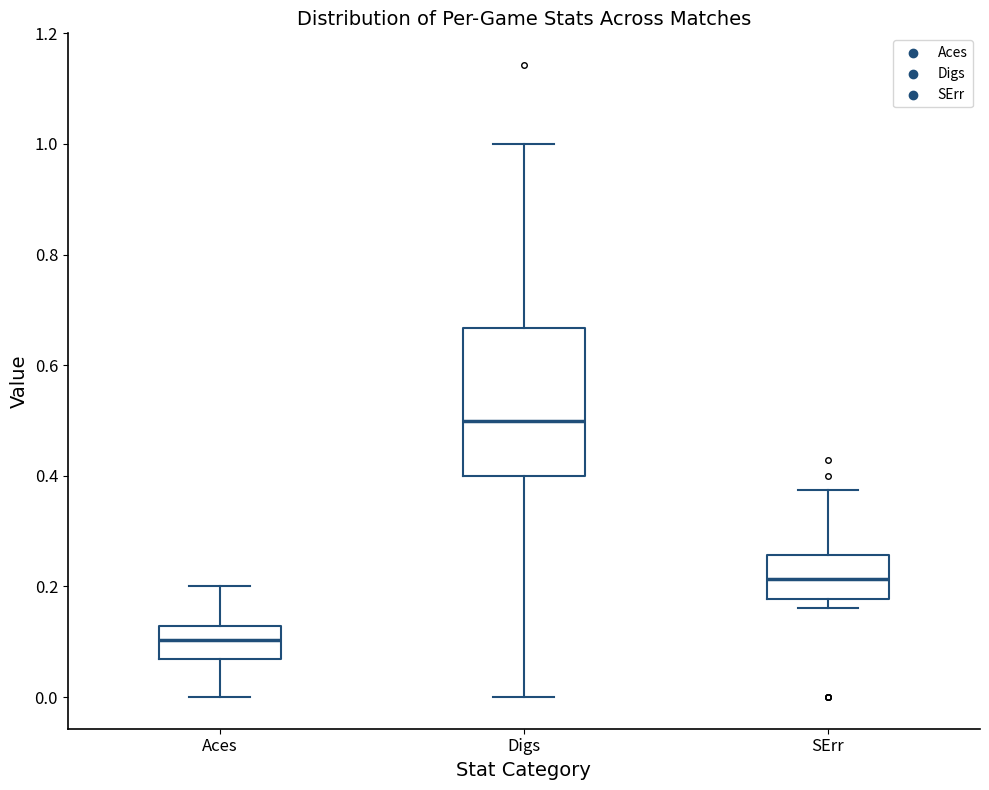

Comparing the boxes themselves (not the whiskers), which one is the tallest?

Digs